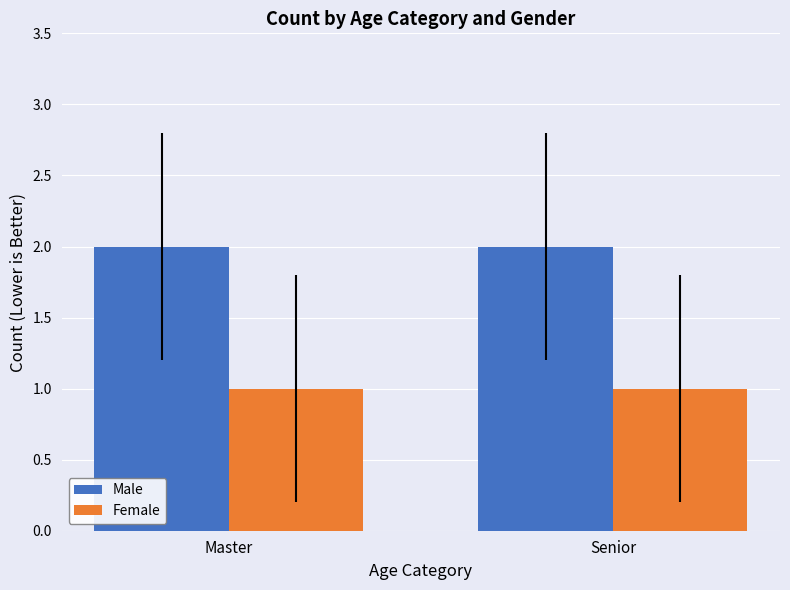

What is the label of the 1st bar from the left?

Master